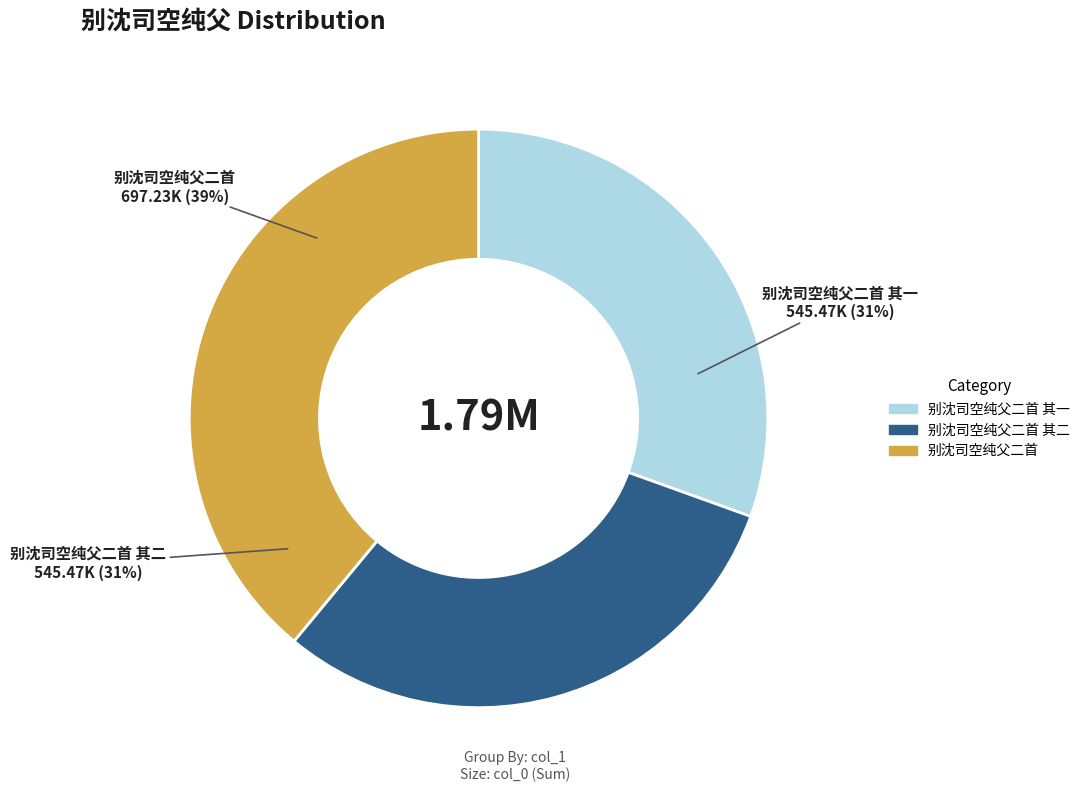

What is the ratio of the value at 别沈司空纯父二首 其二 to the value at 别沈司空纯父二首 其一?

1.0